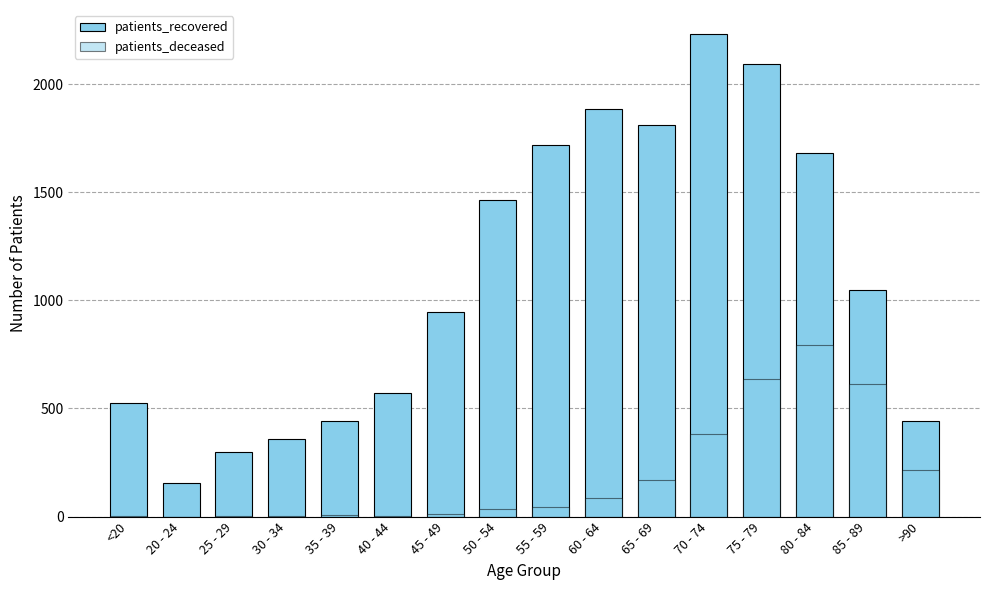

List the series in order of their peak value, lowest first.

patients_deceased, patients_recovered